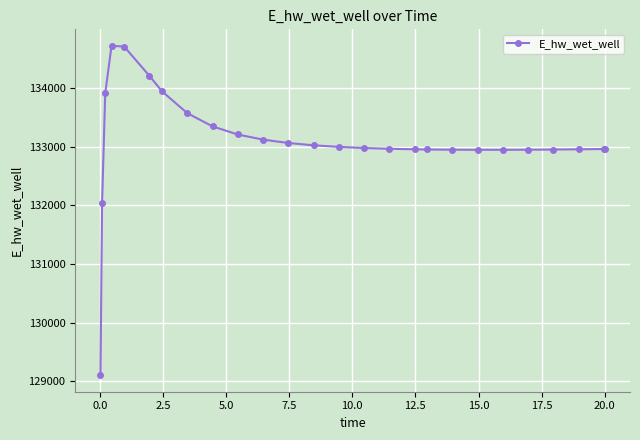

What is the greatest value displayed?

134718.4